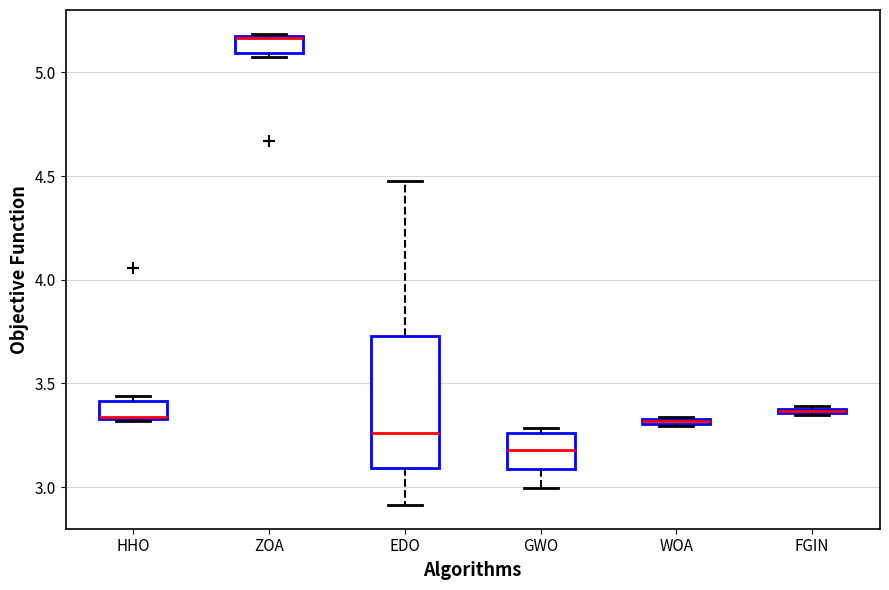

Which box has the lowest median line?

GWO